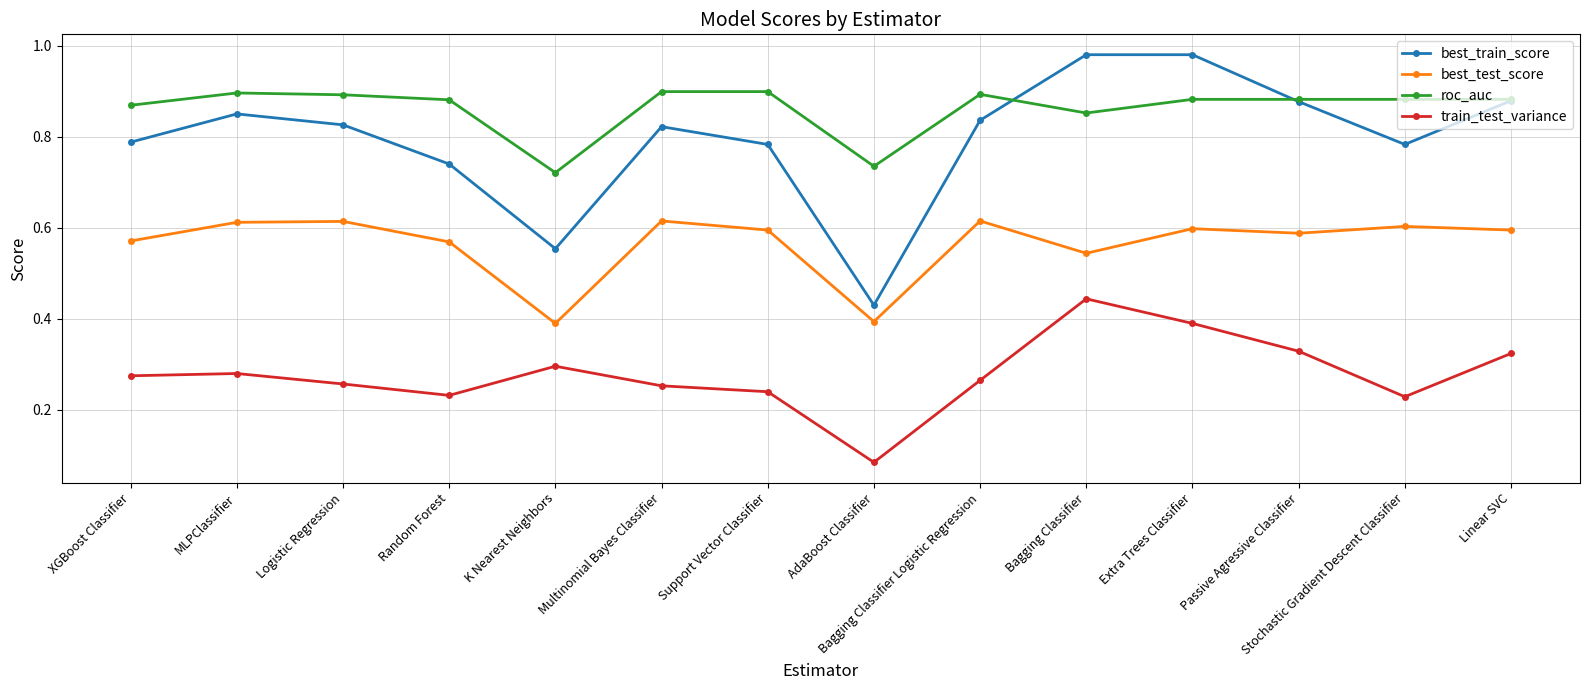

Where is the first local minimum for best_train_score?

K Nearest Neighbors